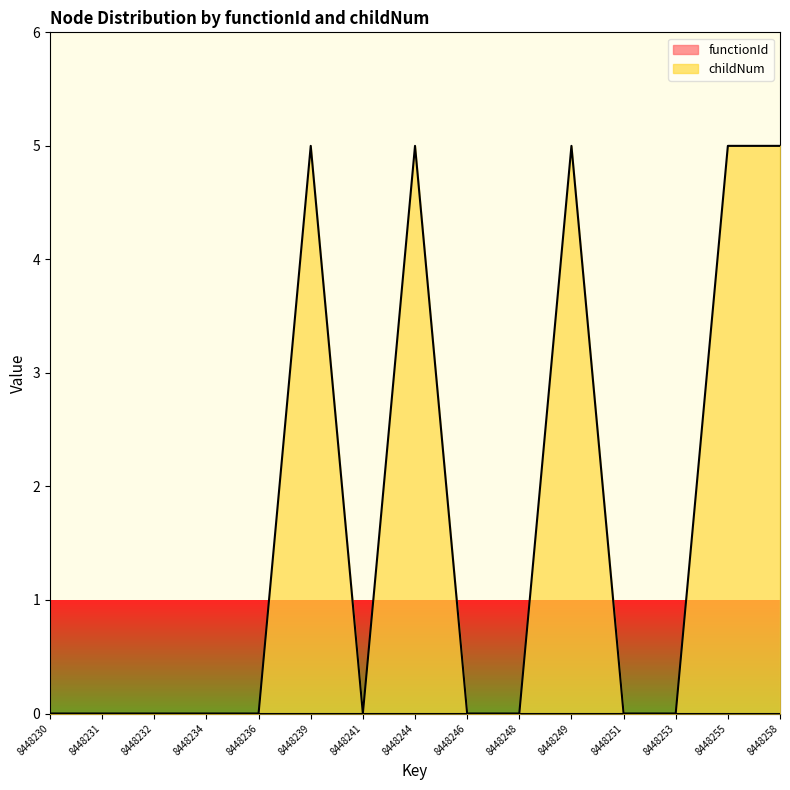

What is the difference between the second highest and second lowest values?

5